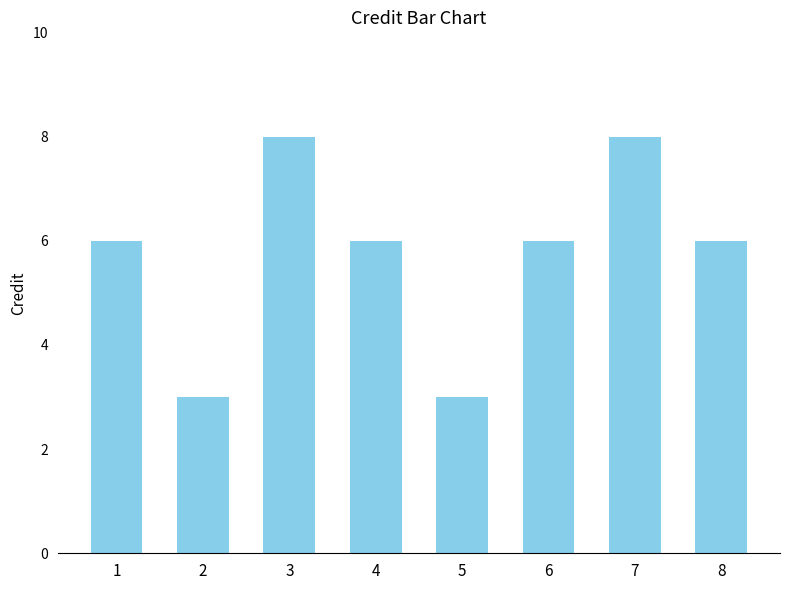

Count the number of data series in this chart.

1